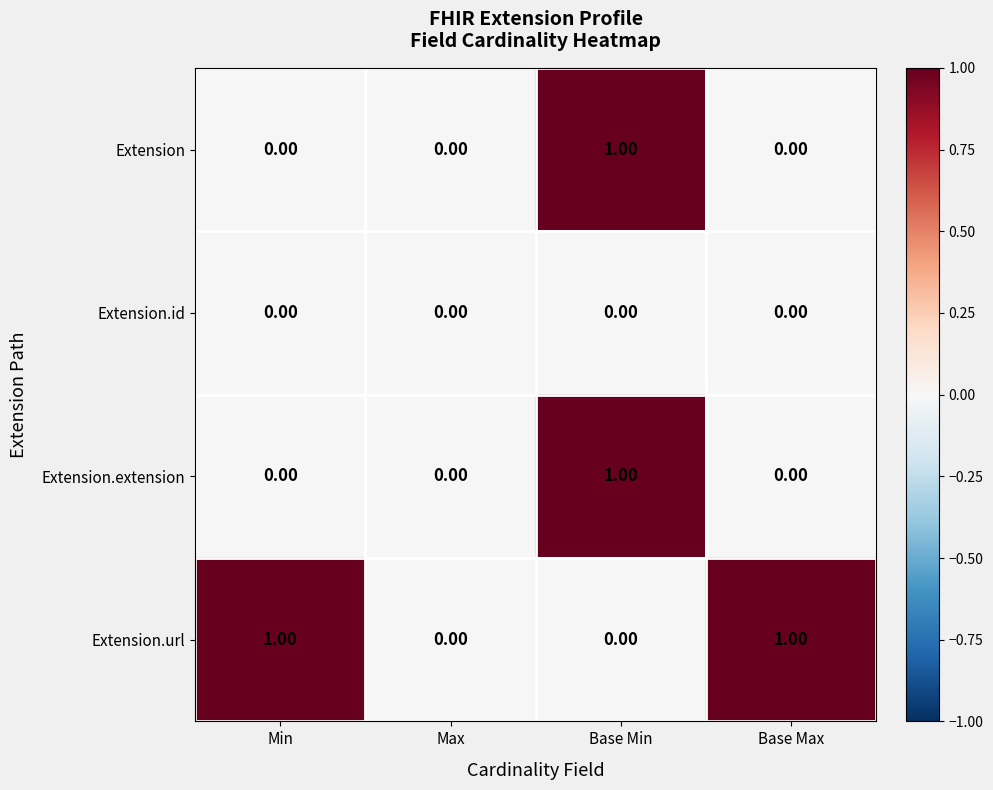

At which category is the sum across all series the highest?

Base Min